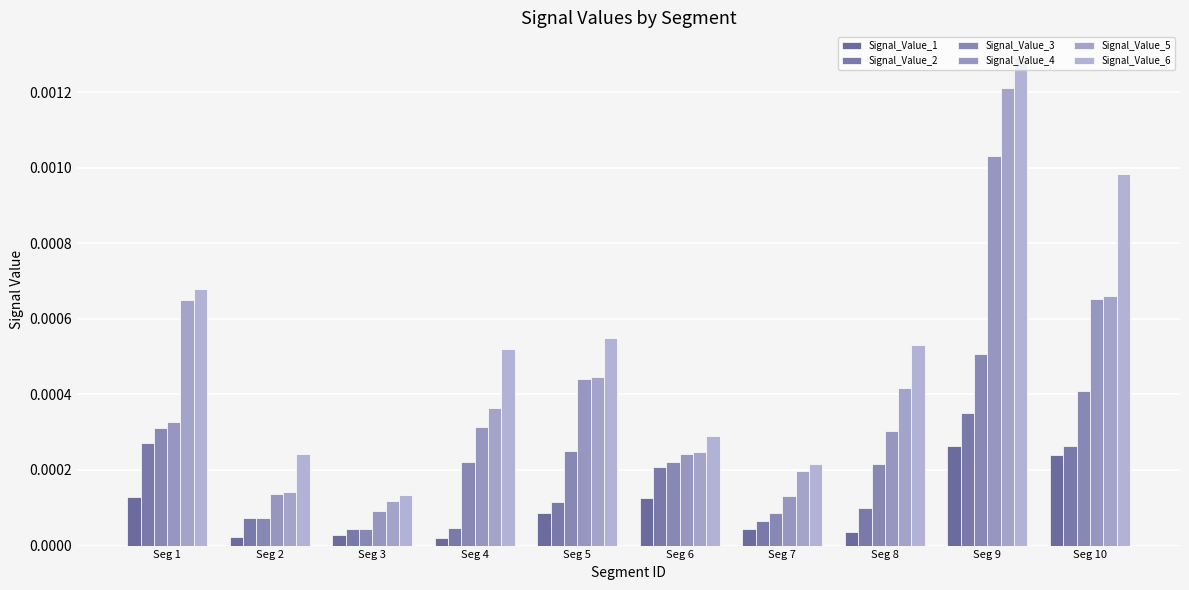

At Seg 6, list the series in order from largest to smallest.

Signal_Value_6, Signal_Value_5, Signal_Value_4, Signal_Value_3, Signal_Value_2, Signal_Value_1